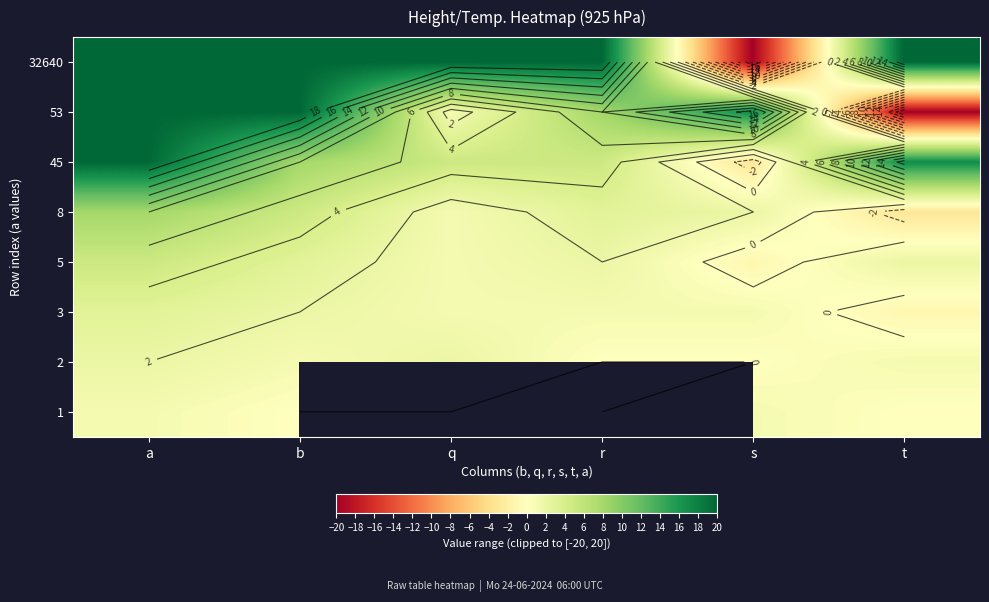

Between r and t, which is larger?

r